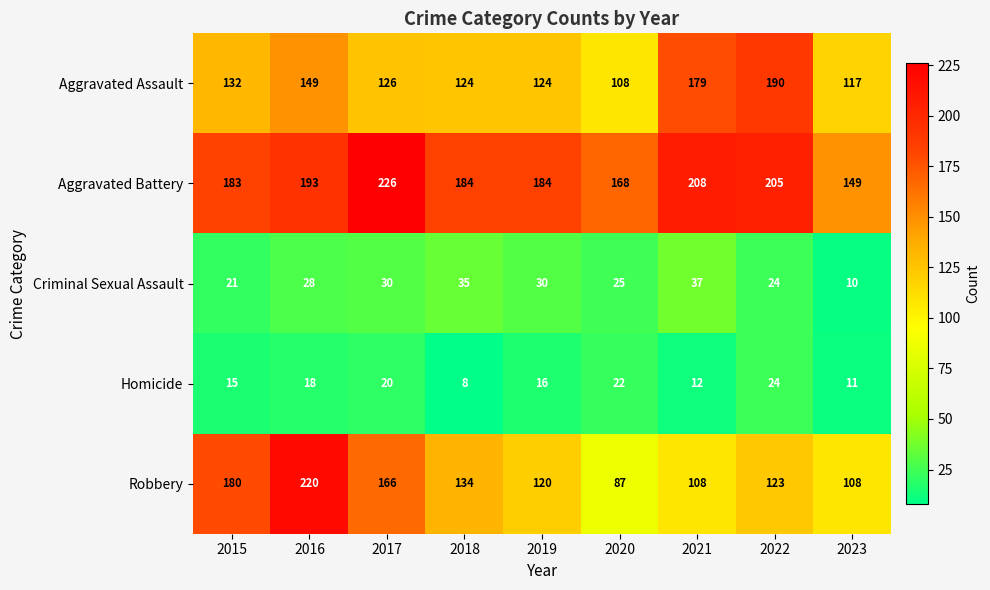

Which series has the largest range (max minus min)?

Robbery